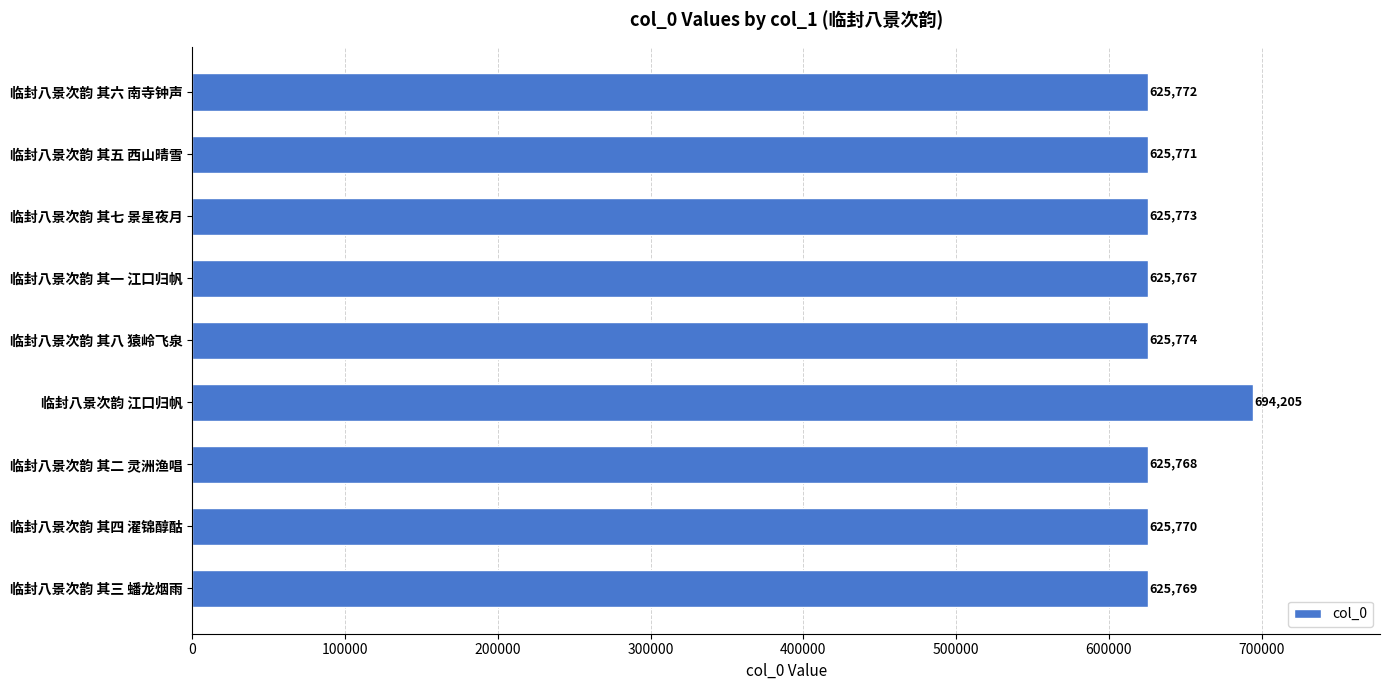

List the labels in order of value, largest first.

临封八景次韵 江口归帆, 临封八景次韵 其八 猿岭飞泉, 临封八景次韵 其七 景星夜月, 临封八景次韵 其六 南寺钟声, 临封八景次韵 其五 西山晴雪, 临封八景次韵 其四 濯锦醇酤, 临封八景次韵 其三 蟠龙烟雨, 临封八景次韵 其二 灵洲渔唱, 临封八景次韵 其一 江口归帆